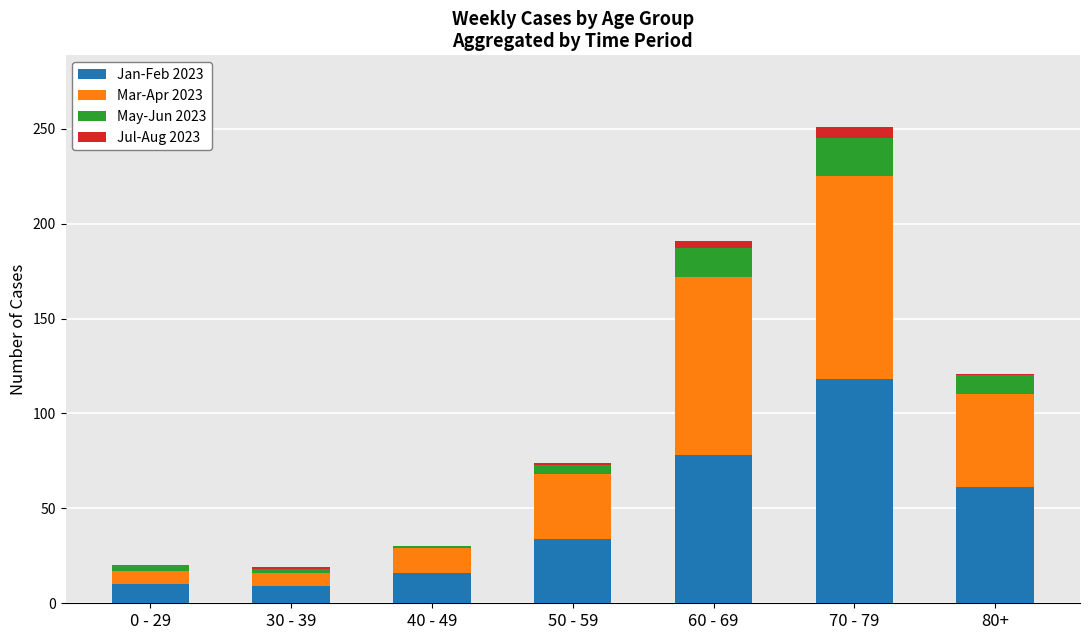

At which category is the sum across all series the highest?

70 - 79